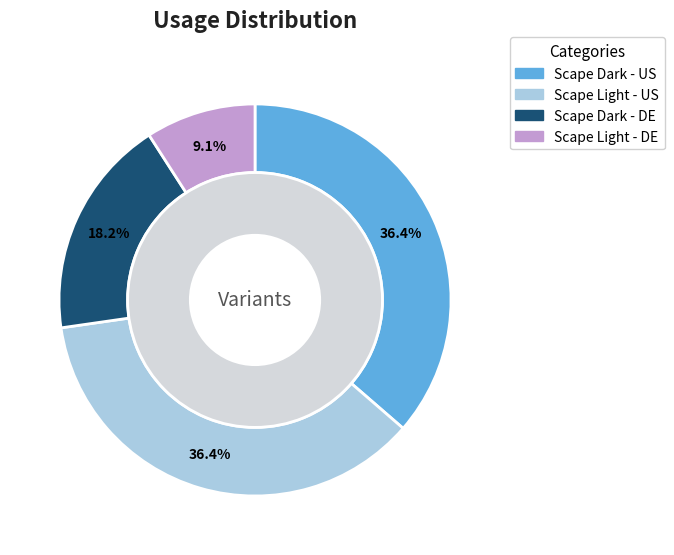

To the nearest percent, what portion does Scape Dark - DE represent?

18%